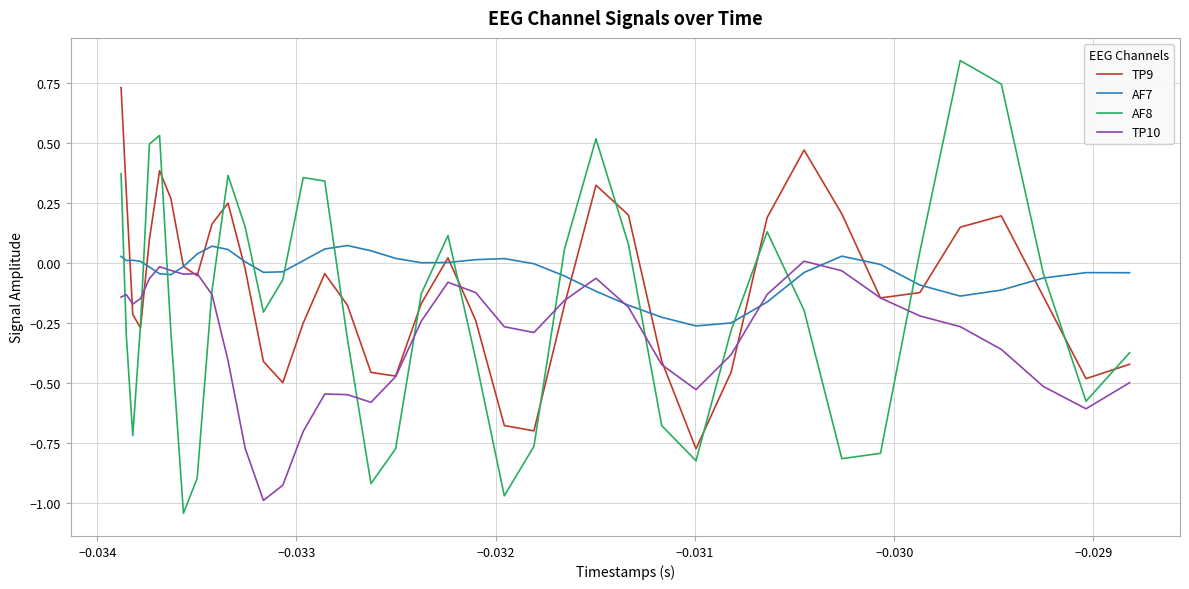

Rank the series by their average value, from lowest to highest.

TP10, AF8, TP9, AF7